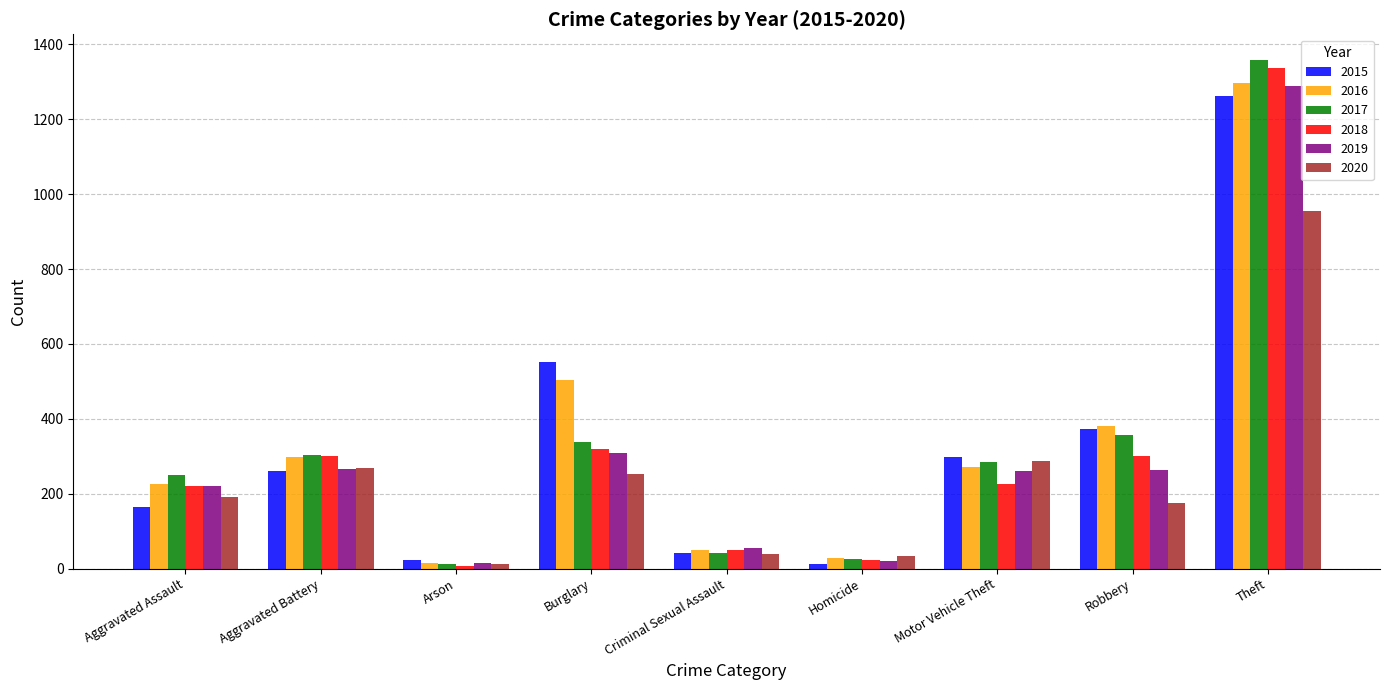

Does the chart contain stacked bars?

No